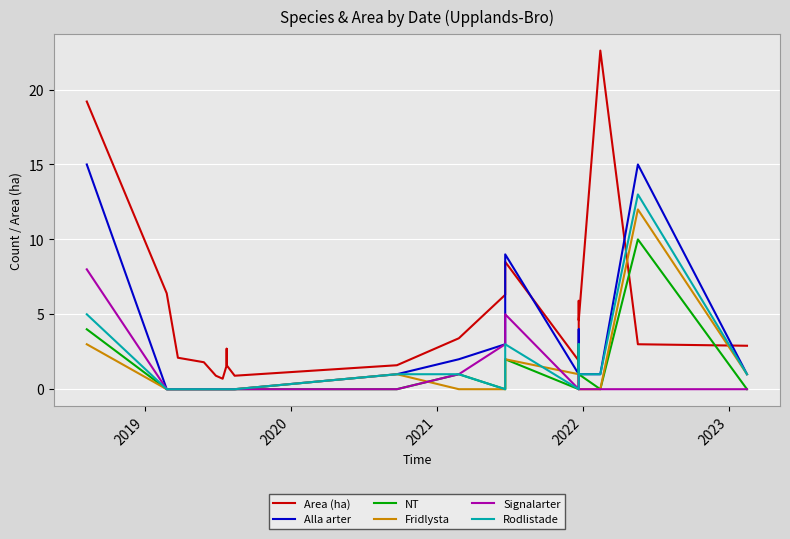

The value of Fridlysta at 2018 is 4.0. True or false?

False